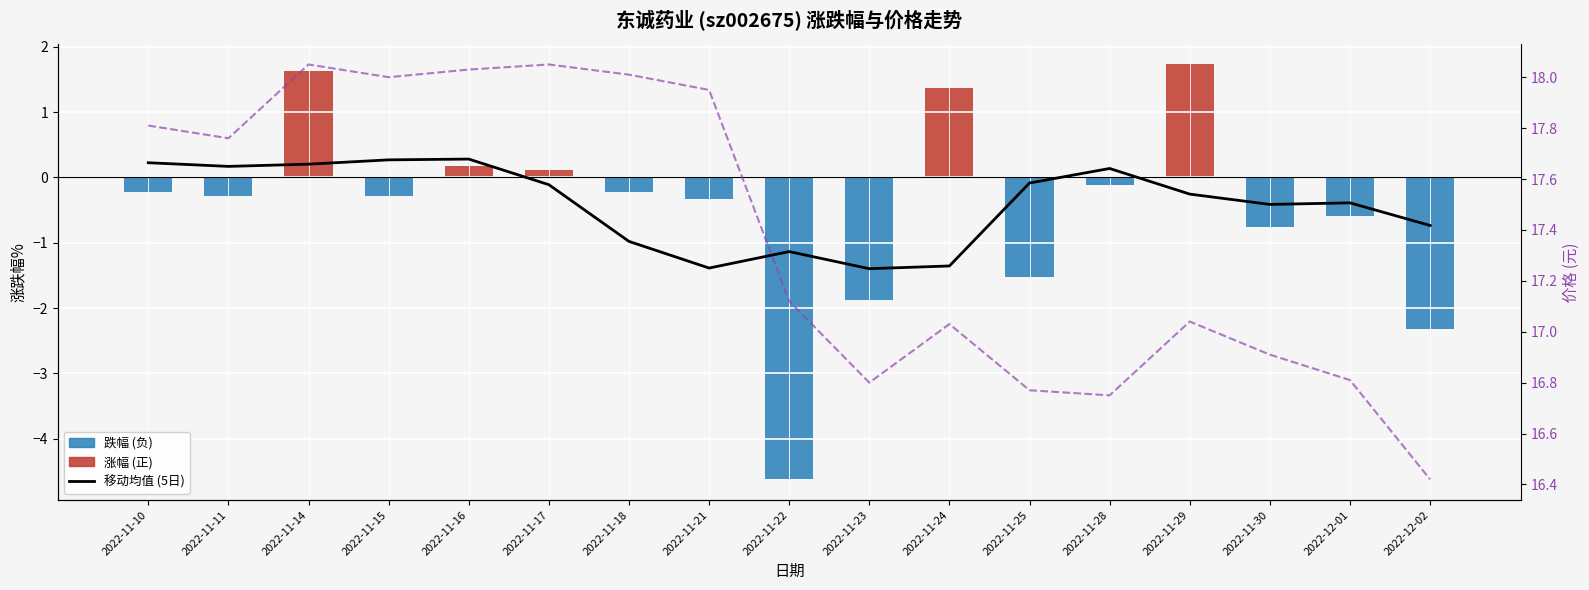

Are the bars grouped side by side (vs. stacked)?

Yes